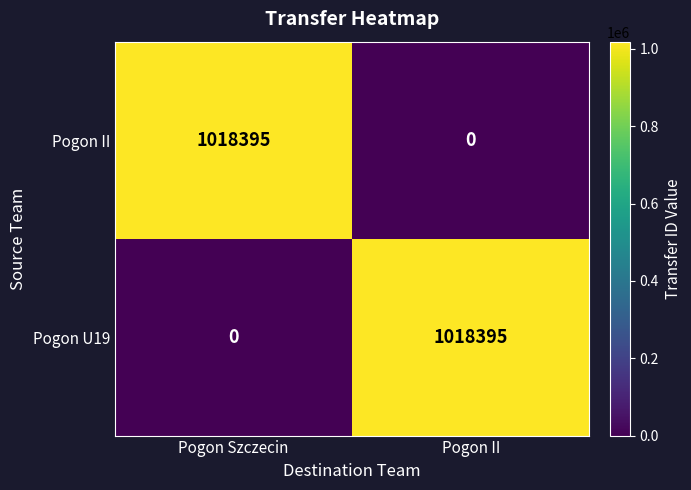

What is the spread (max minus min) of values at Pogon II?

1018395